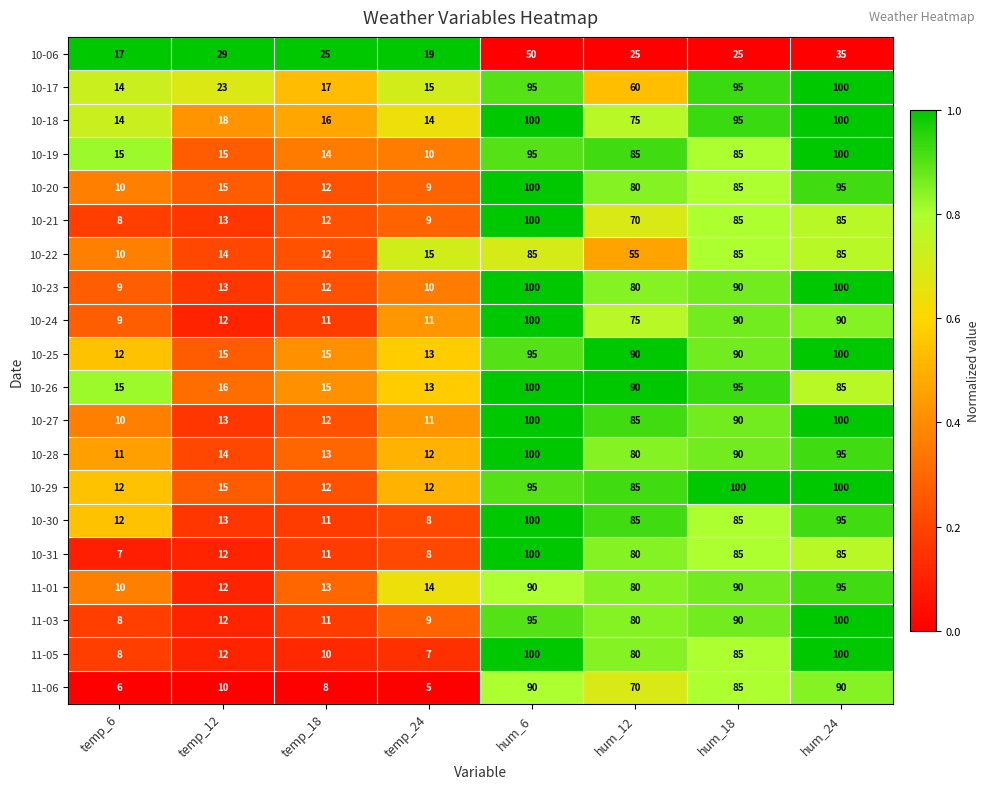

What is the average value of the 11-03 series?

51